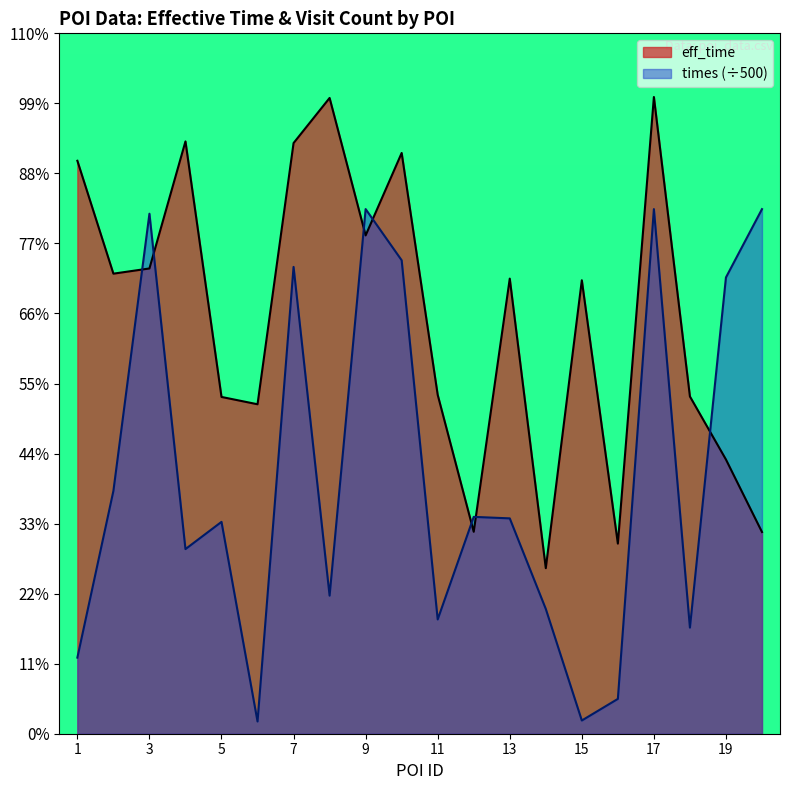

Between which two adjacent categories do times and eff_time first intersect?

2 and 3